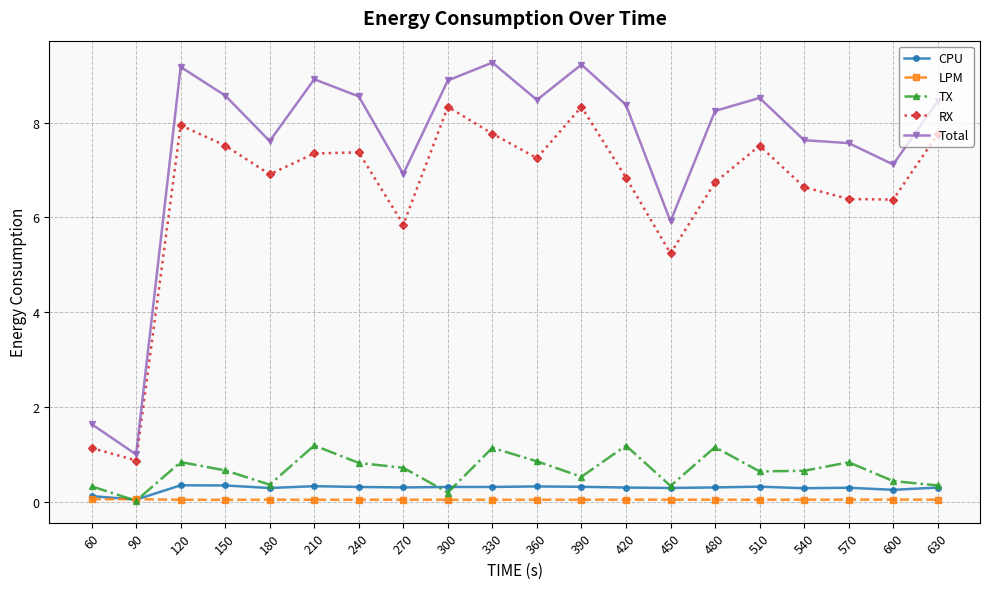

How many intersections are there between LPM and TX?

2